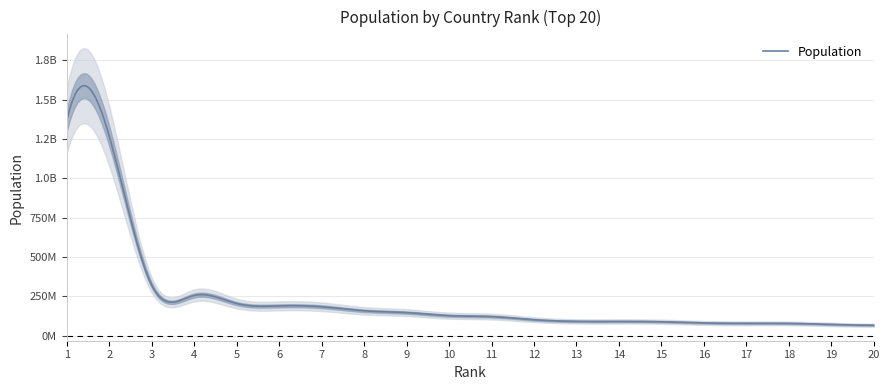

Does the chart have visible grid lines?

Yes